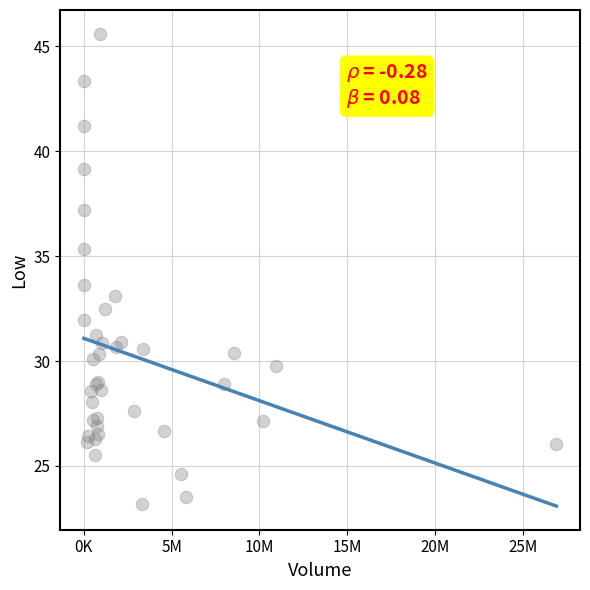

What Y value in the scatter plot is closest to 34?

33.6